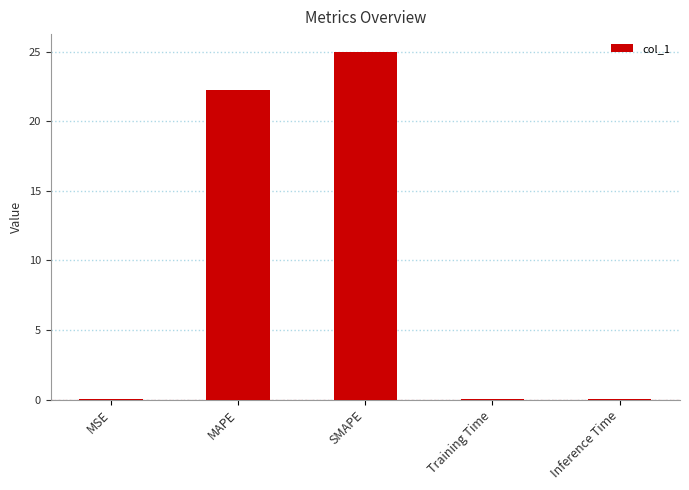

What is the greatest value displayed?

25.0